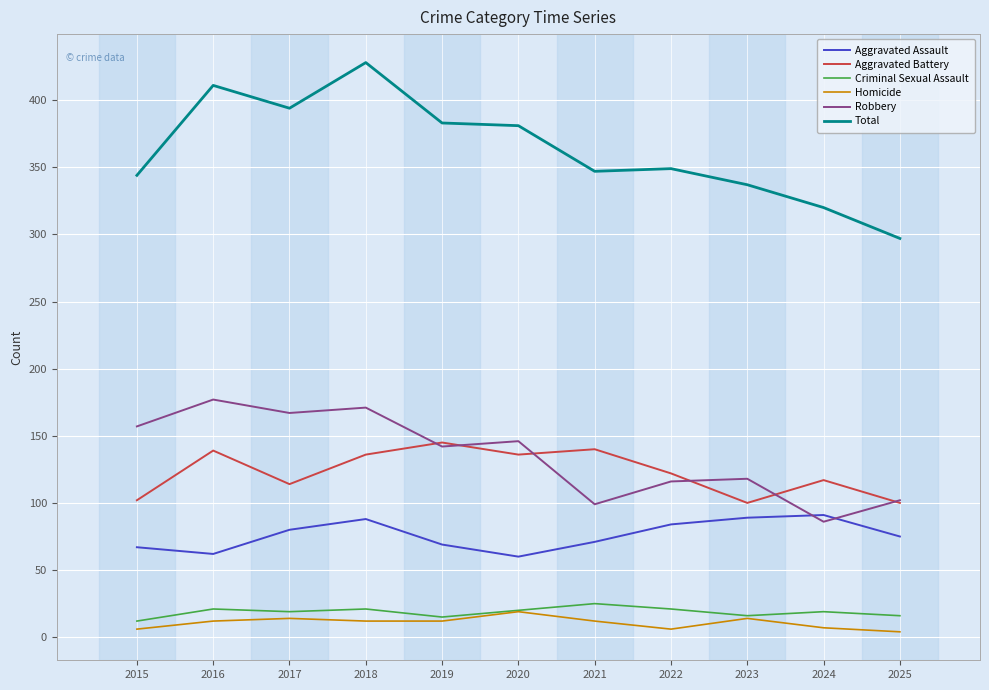

The value of Aggravated Assault at 2018 is 88. True or false?

True